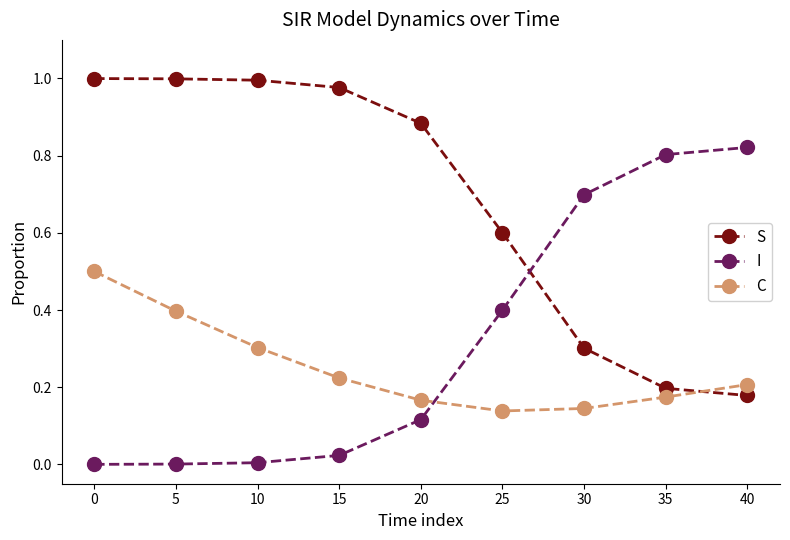

What is the spread (max minus min) of values at 35?

0.6